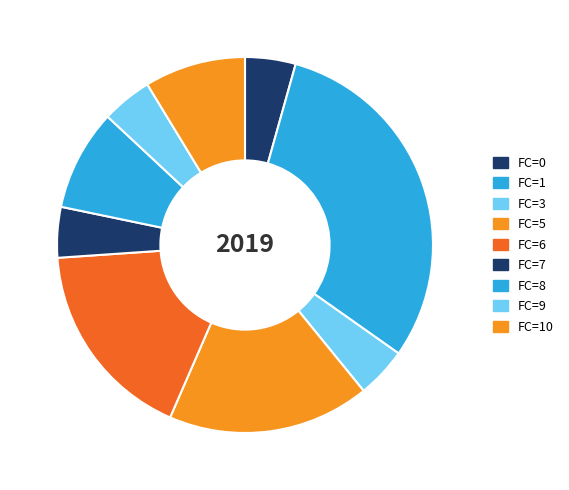

How many slices are in this pie chart?

9